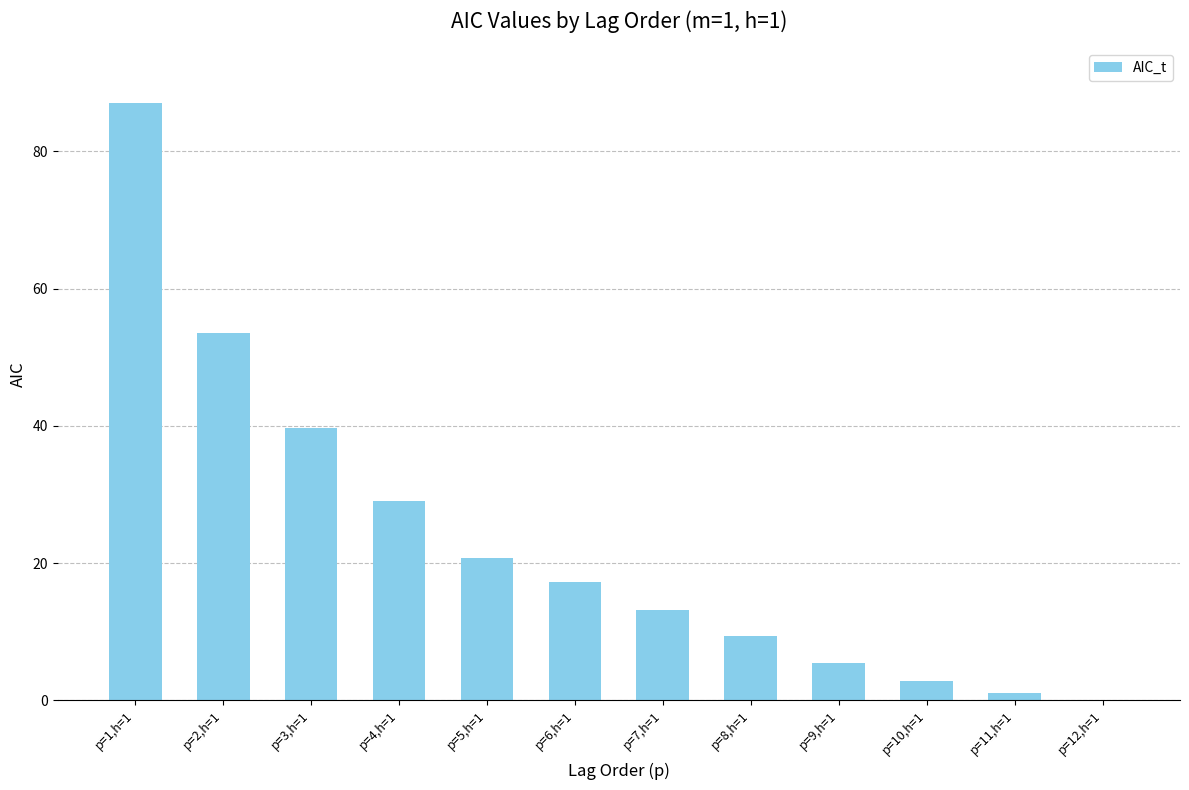

How many positive values are there?

11